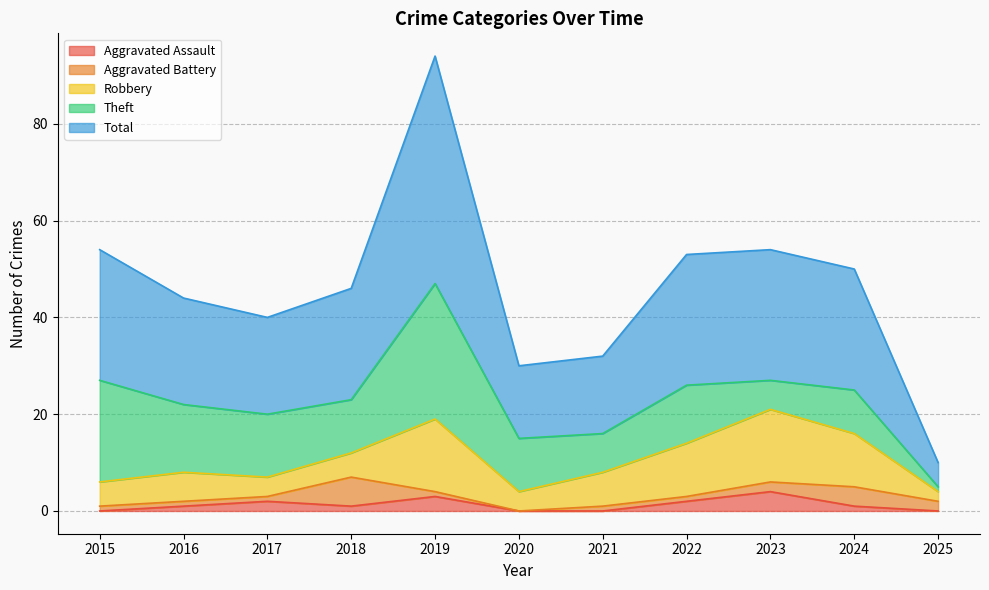

What is the value of the Total point at the 5th from the left?

47